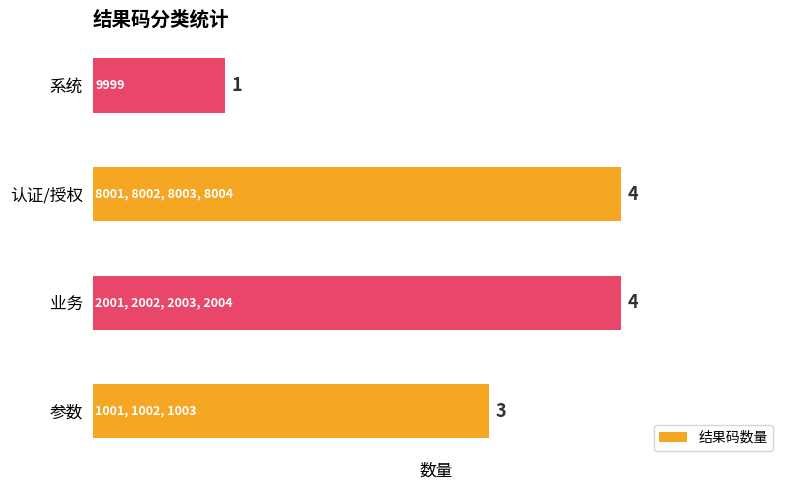

Between 参数 and 系统, which is larger?

参数